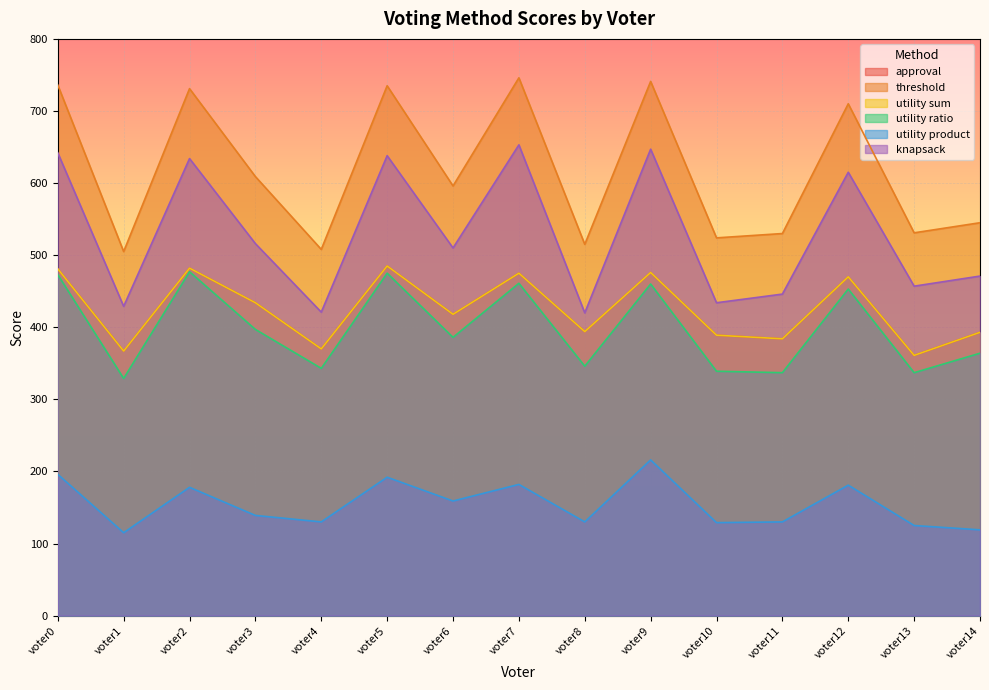

What is the difference between the highest and lowest values at voter9?

525